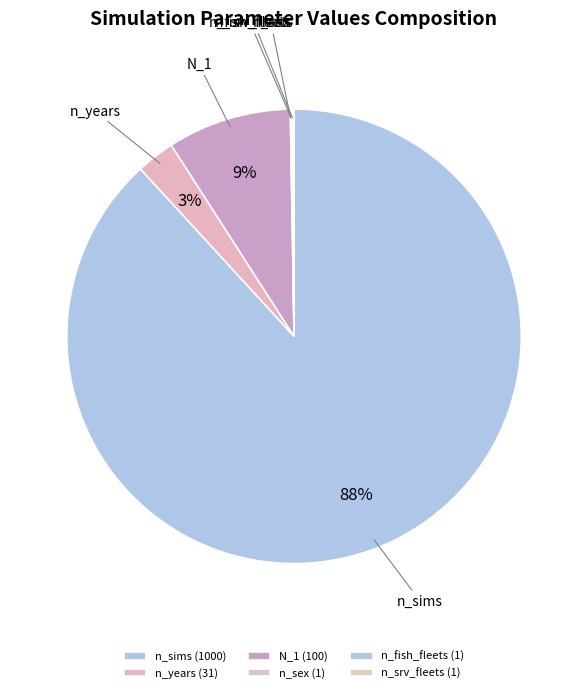

To the nearest percent, what portion does N_1 represent?

9%